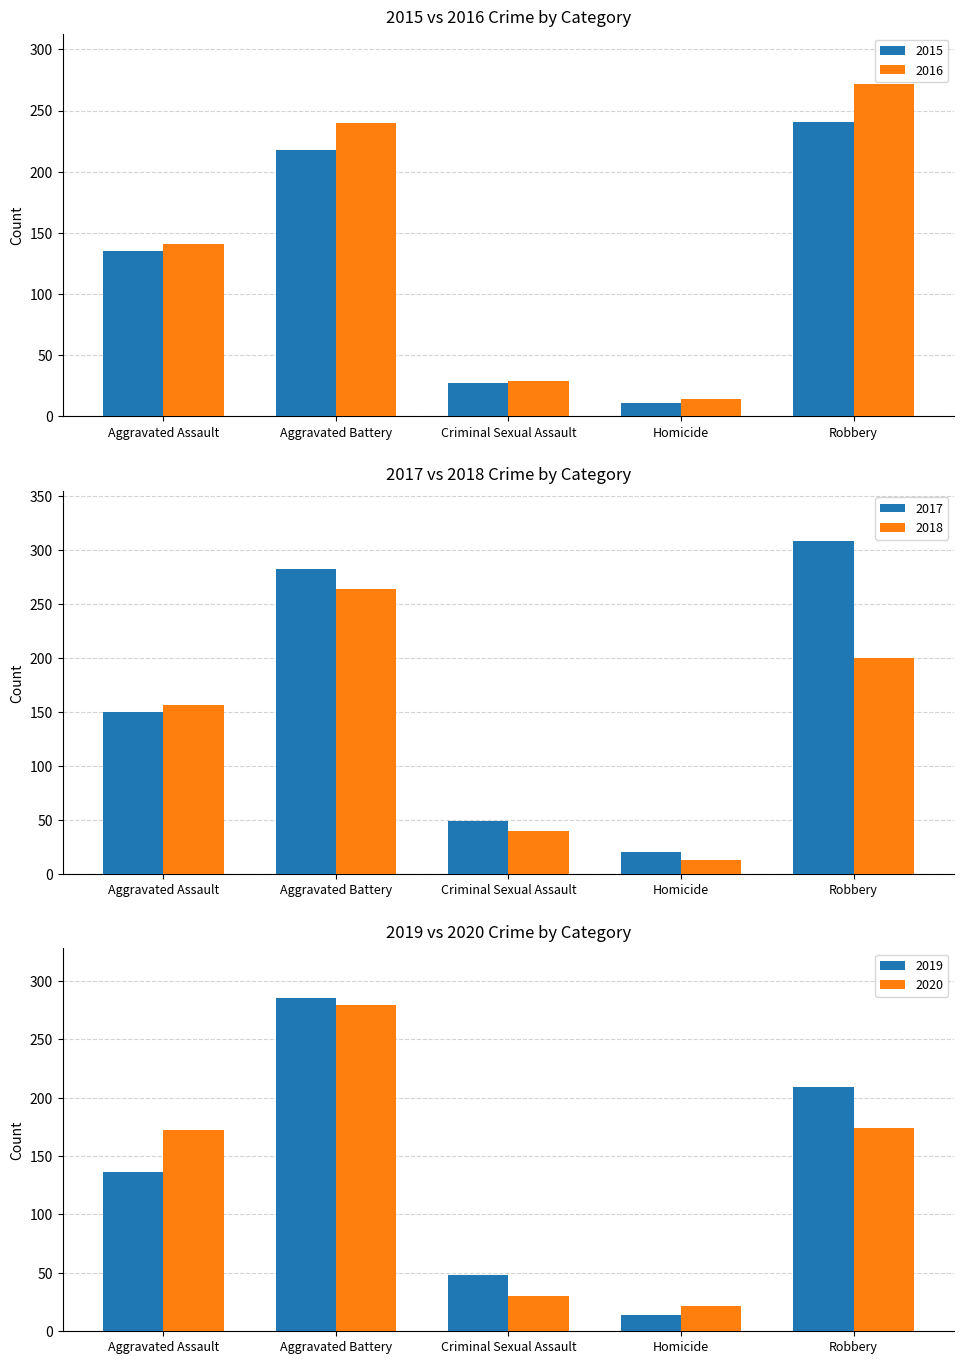

Reading left to right, what are all the values shown in this chart?

2015: Aggravated Assault=135	Aggravated Battery=218	Criminal Sexual Assault=27	Homicide=11	Robbery=241
2016: Aggravated Assault=141	Aggravated Battery=240	Criminal Sexual Assault=29	Homicide=14	Robbery=272
2017: Aggravated Assault=150	Aggravated Battery=282	Criminal Sexual Assault=49	Homicide=20	Robbery=308
2018: Aggravated Assault=156	Aggravated Battery=264	Criminal Sexual Assault=40	Homicide=13	Robbery=200
2019: Aggravated Assault=136	Aggravated Battery=285	Criminal Sexual Assault=48	Homicide=14	Robbery=209
2020: Aggravated Assault=172	Aggravated Battery=279	Criminal Sexual Assault=30	Homicide=22	Robbery=174